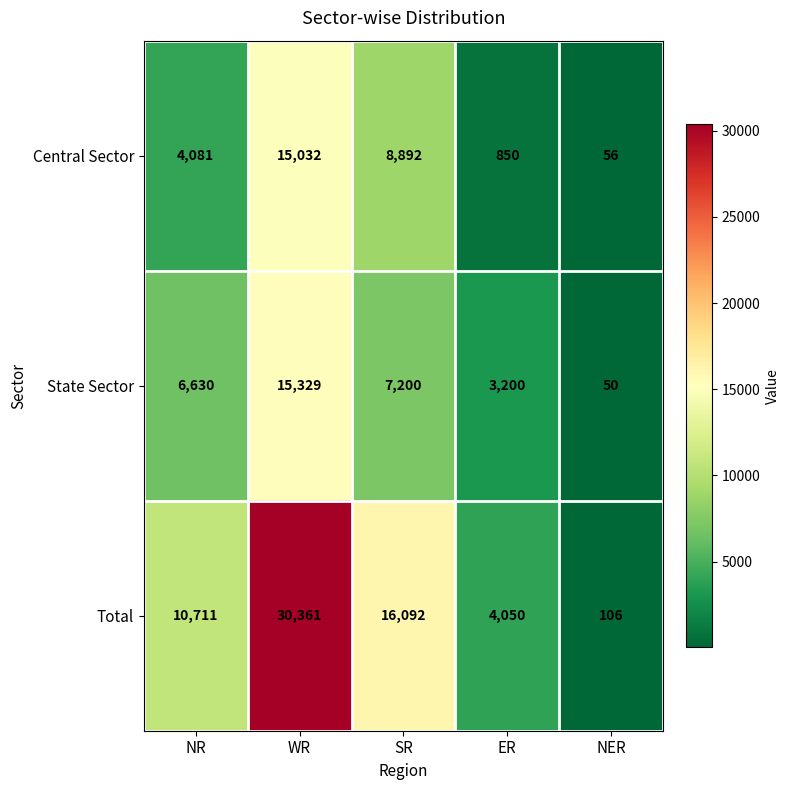

Which series has the widest spread of values?

Total